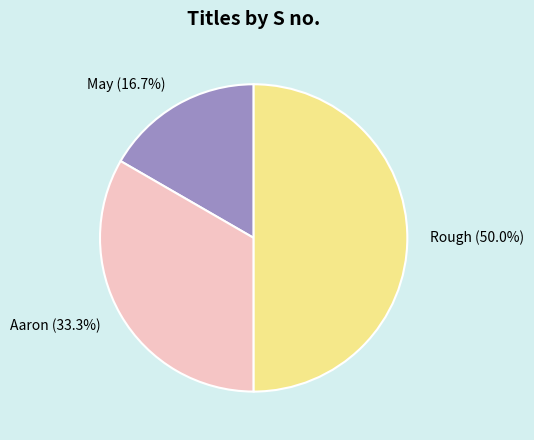

Rank the categories by value from highest to lowest.

Rough, Aaron, May